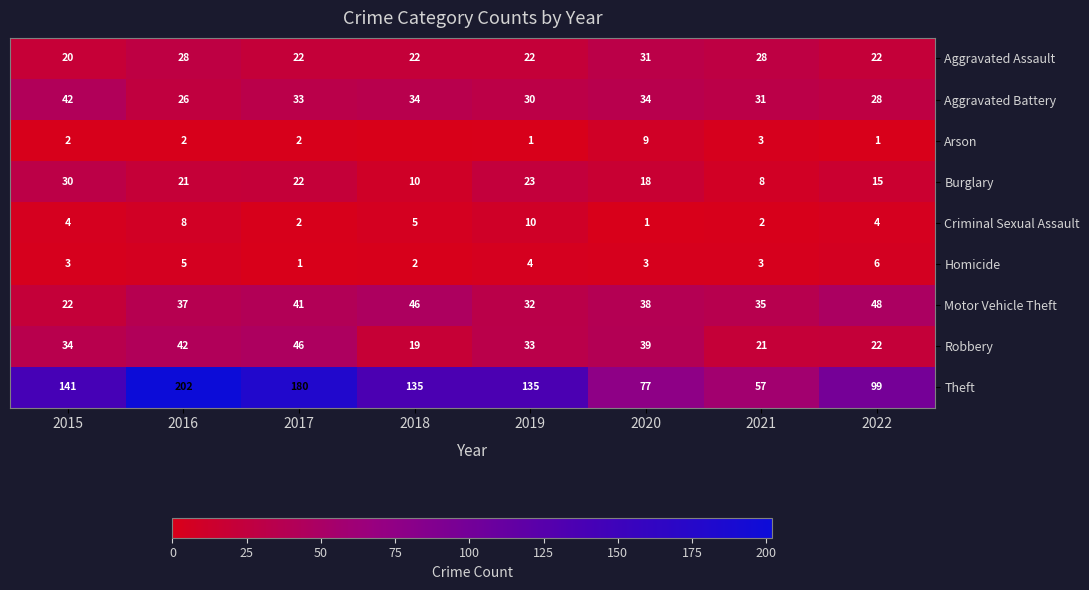

At how many categories does at least one series exceed 54?

8